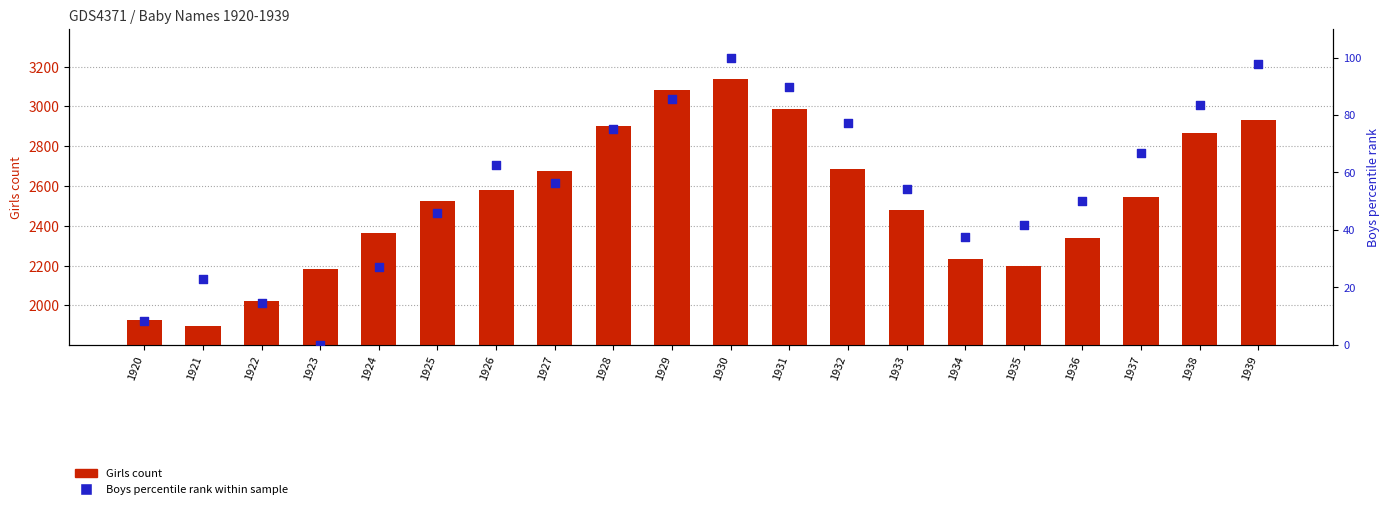

What are all the series names shown in the legend?

Girls count, Boys percentile rank